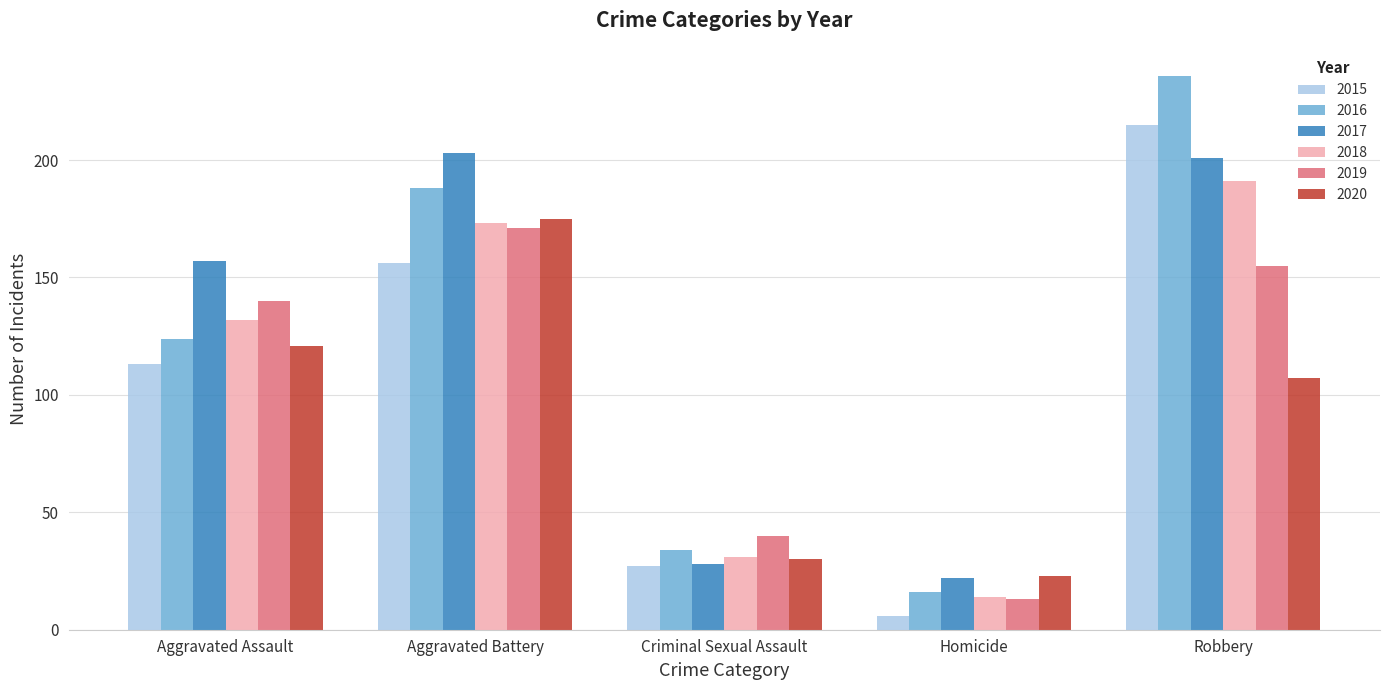

True or false: 2019 has a value of 13 at Criminal Sexual Assault.

False